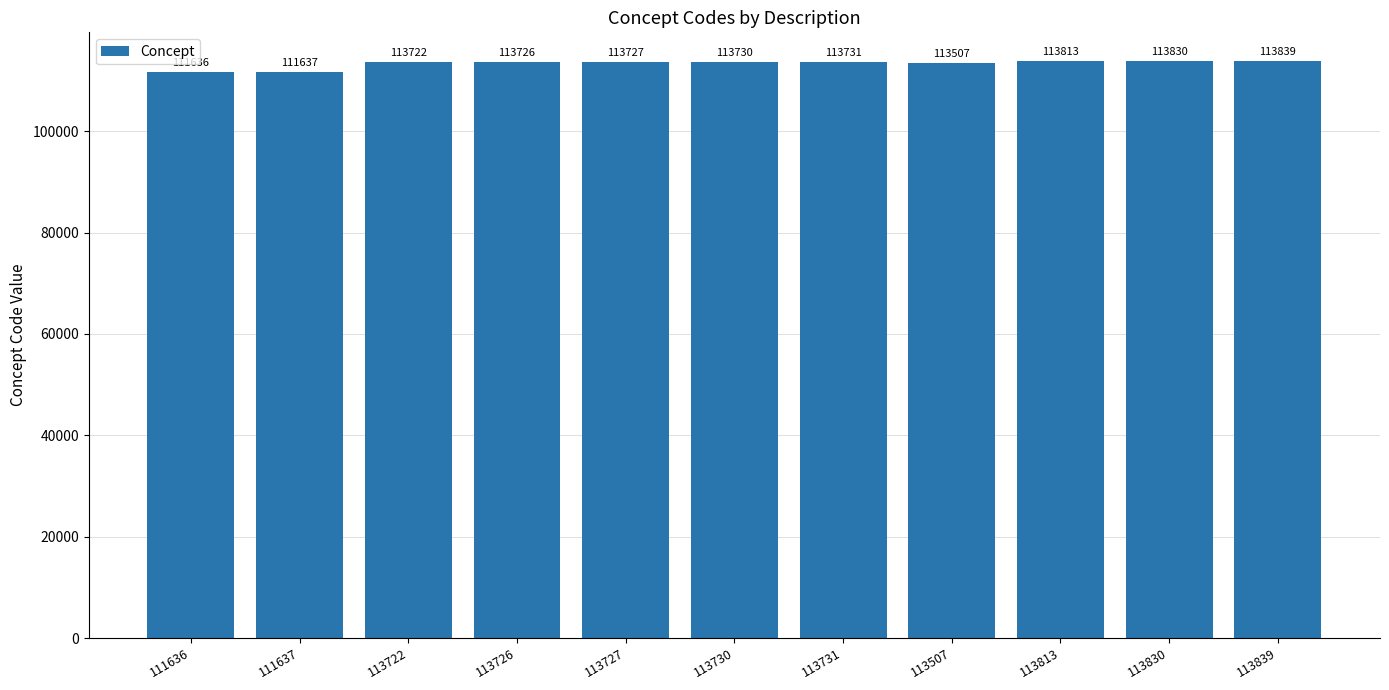

What is the smallest value displayed?

111636